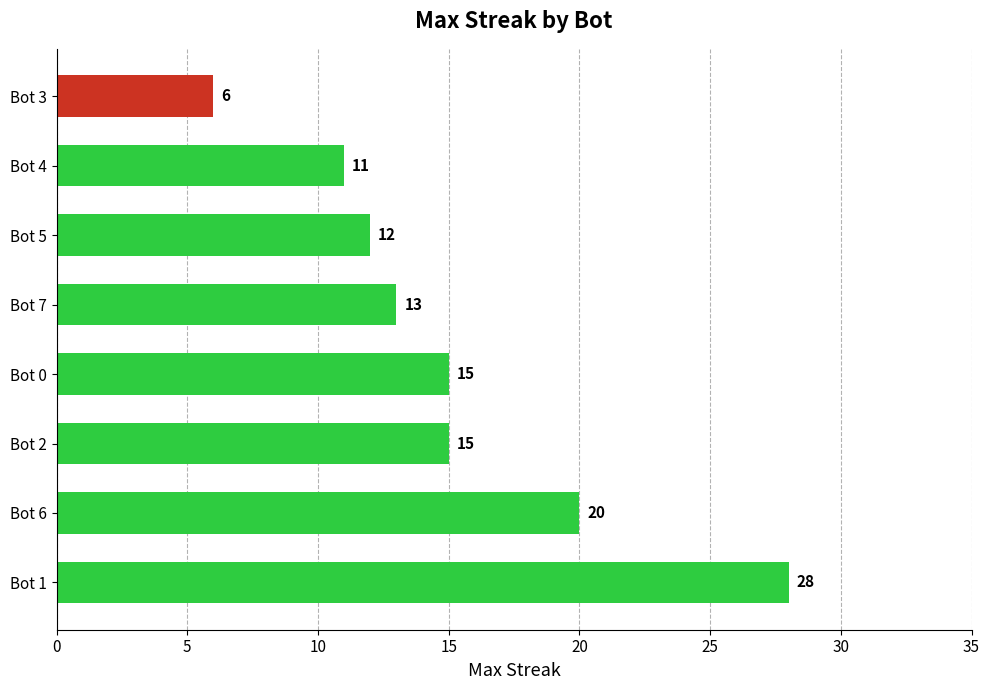

Are the bars grouped side by side (vs. stacked)?

No